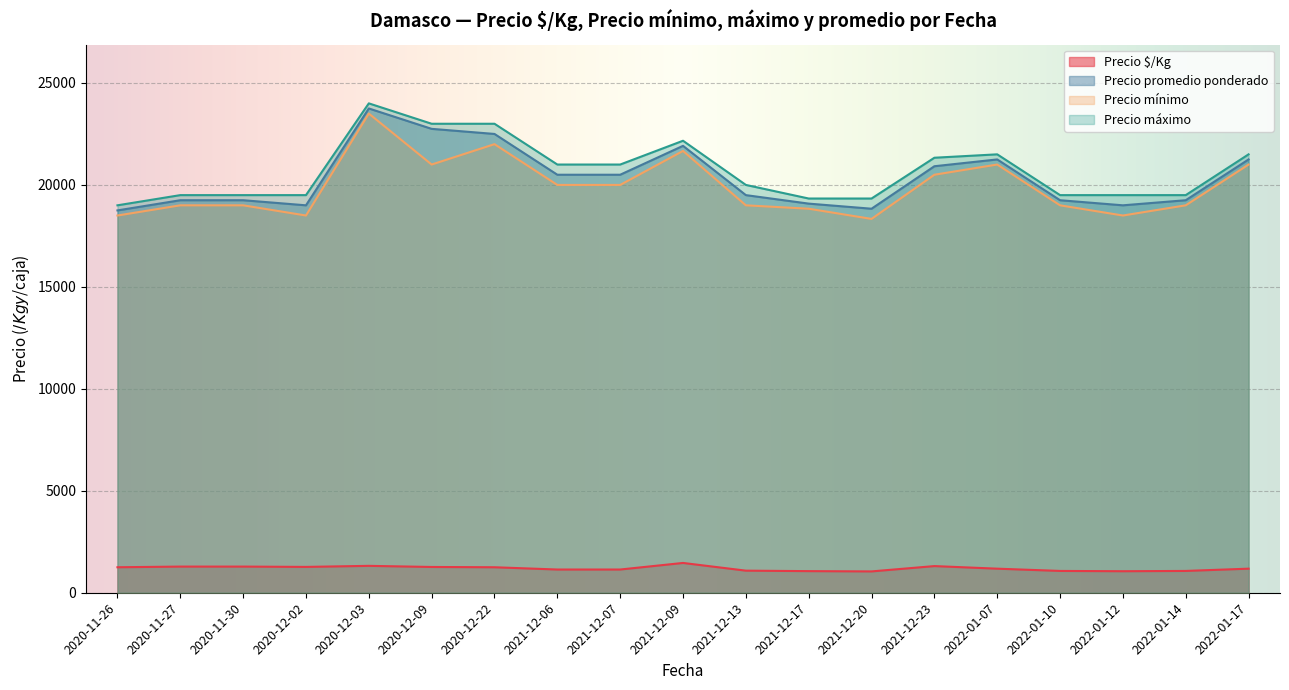

Does the chart display data point markers on the line(s)?

No